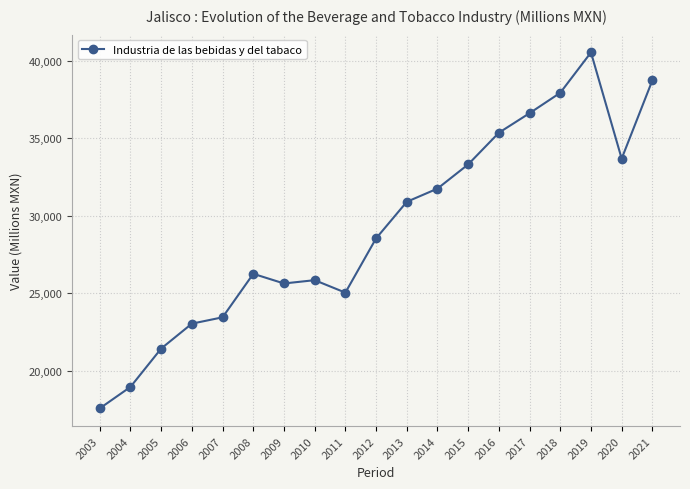

What value does the data have at 2017?

36609.6